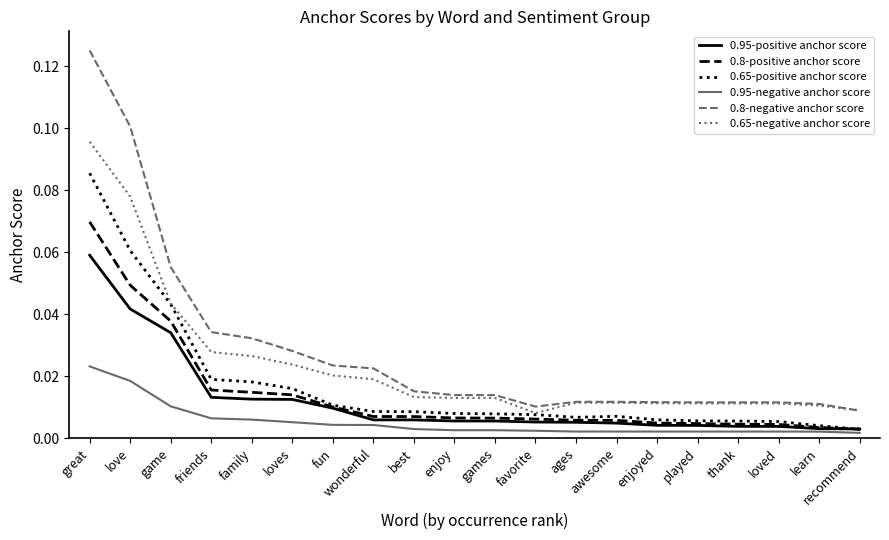

True or false: 0.8-negative anchor score and 0.95-positive anchor score intersect in this chart.

False